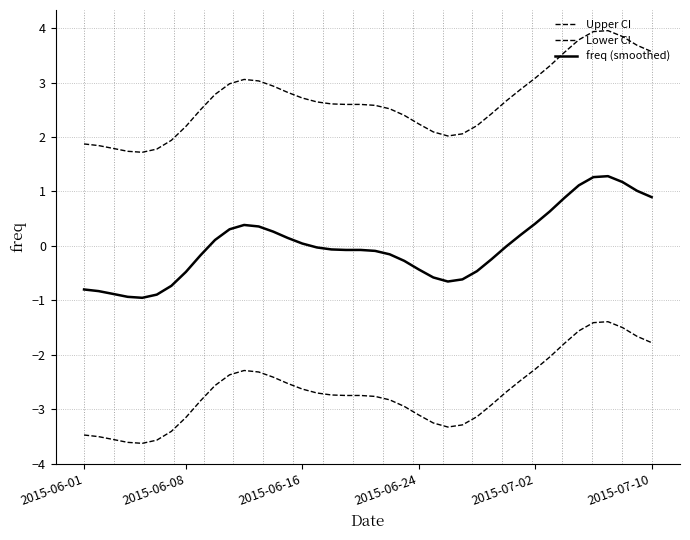

What is the smallest value displayed?

-3.6